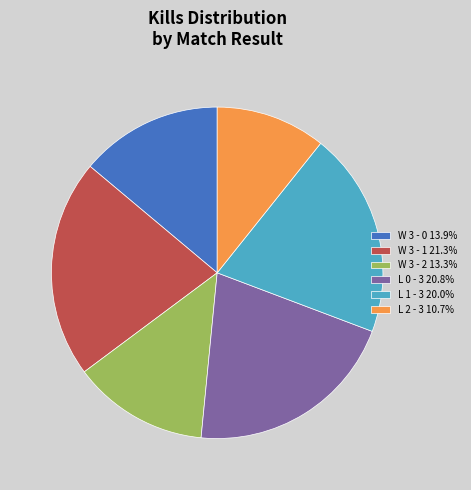

Combined, do L 0 - 3 20.8% and L 1 - 3 20.0% account for over 50%?

No